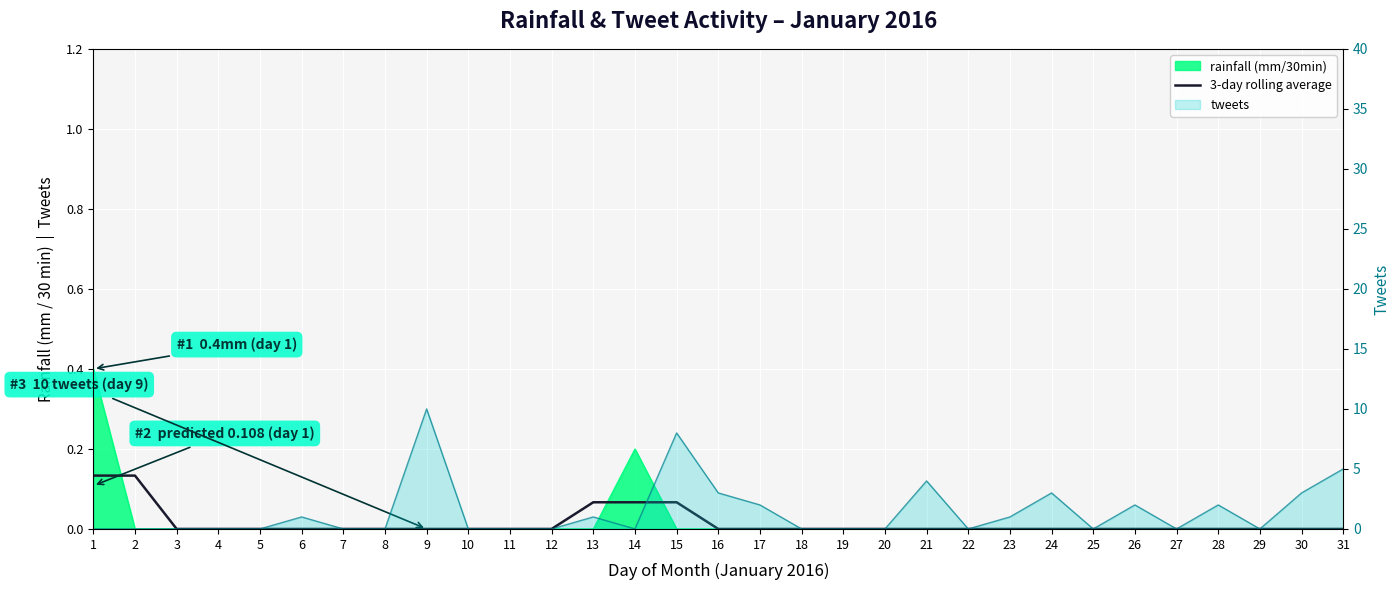

How many lines are shown in the chart?

1